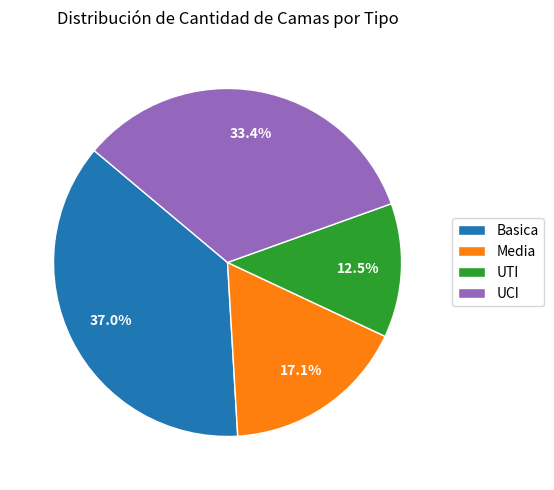

Between Media and UCI, which is larger?

UCI